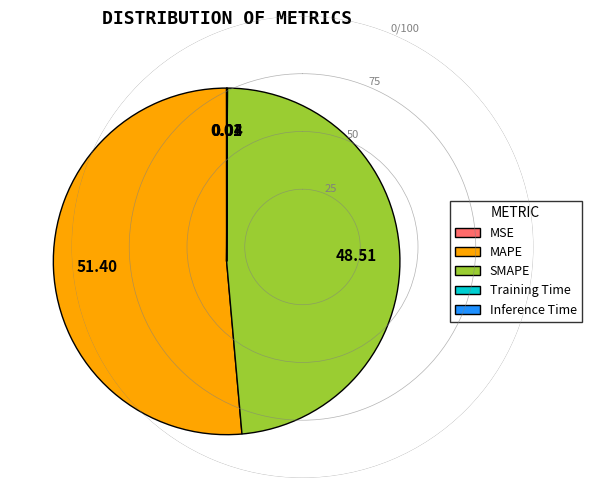

What is the largest slice in the pie chart?

MAPE